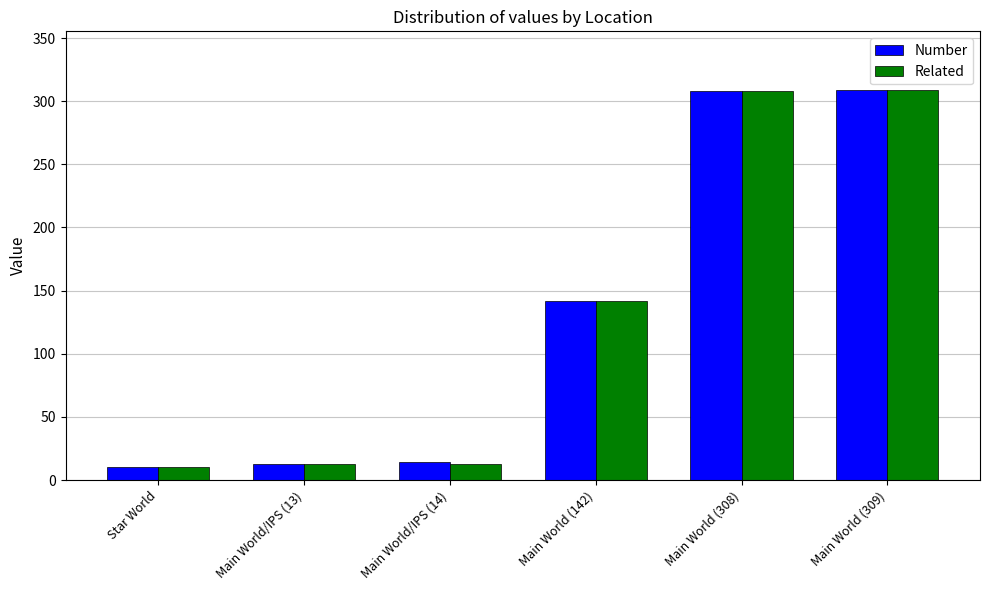

What is the greatest value displayed?

309